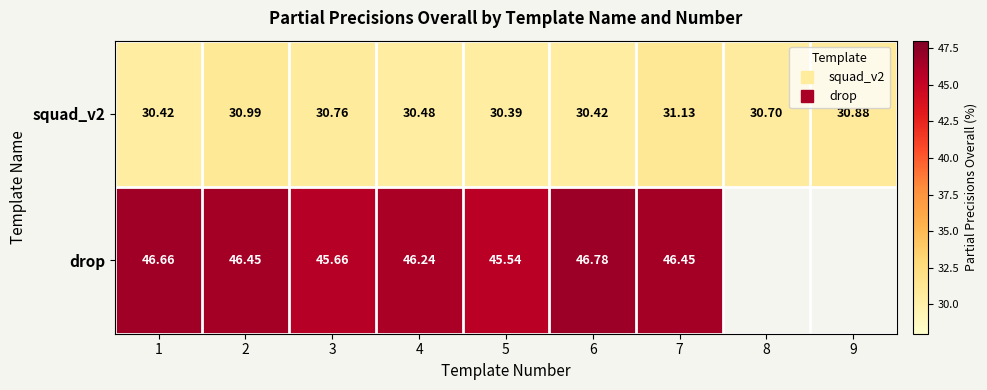

Count the drop values in the range 46 to 47.

5